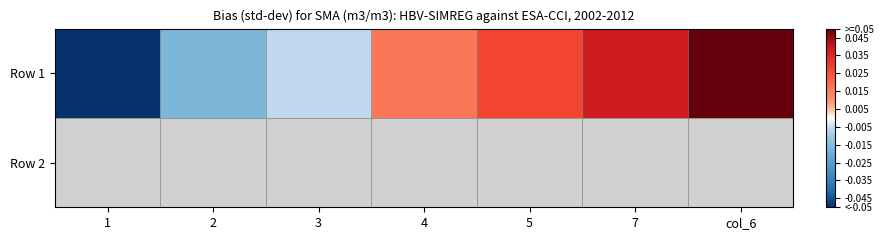

How many values exceed 0?

4